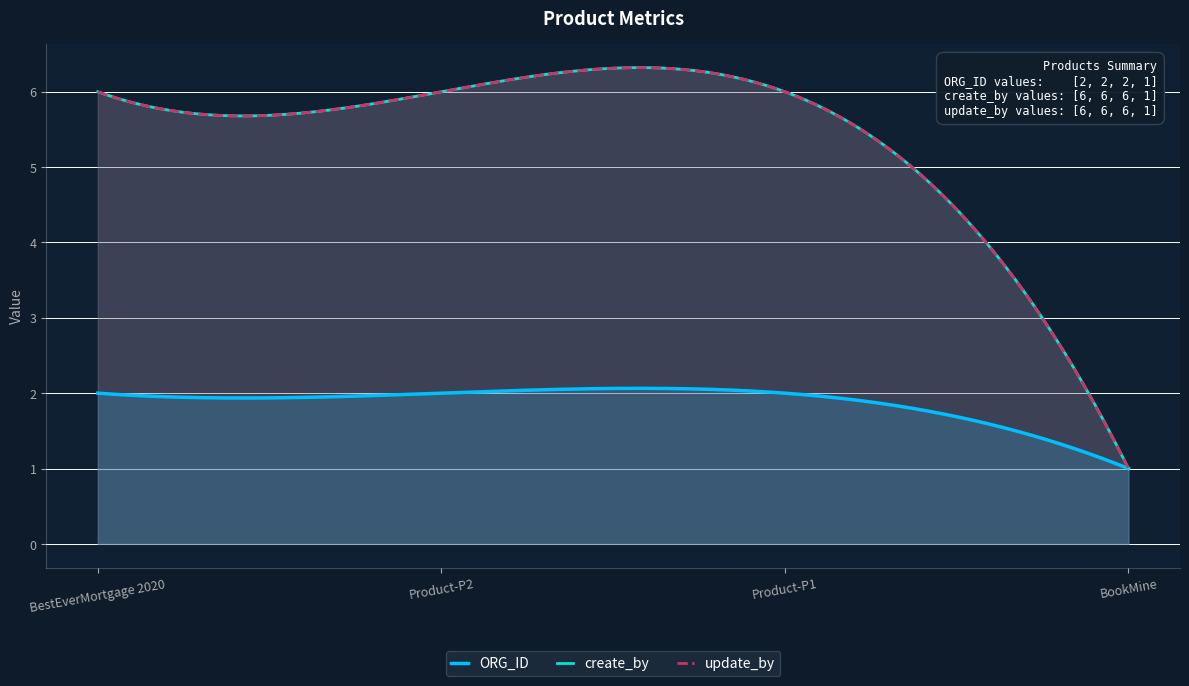

What are all the series names shown in the legend?

ORG_ID, create_by, update_by